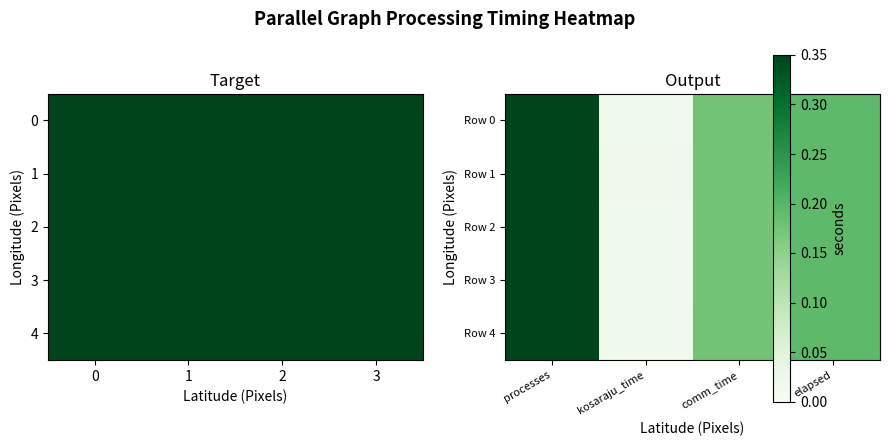

What is the difference between the Row 2 values at comm_time and processes?

7.8